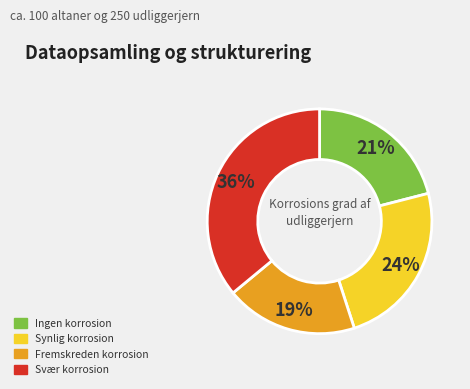

To the nearest percent, what is the average slice percentage?

25%